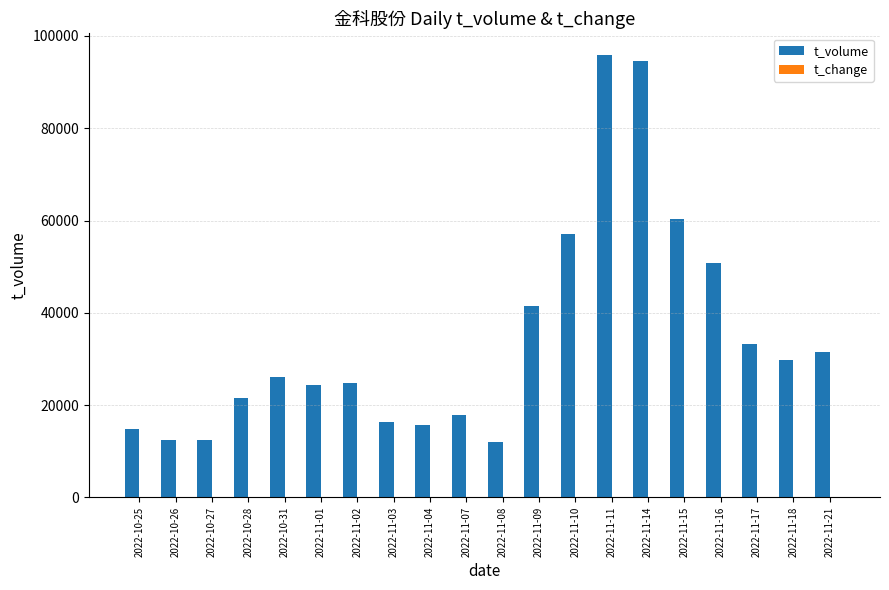

Which series changed the most between 2022-11-10 and 2022-11-11?

t_volume